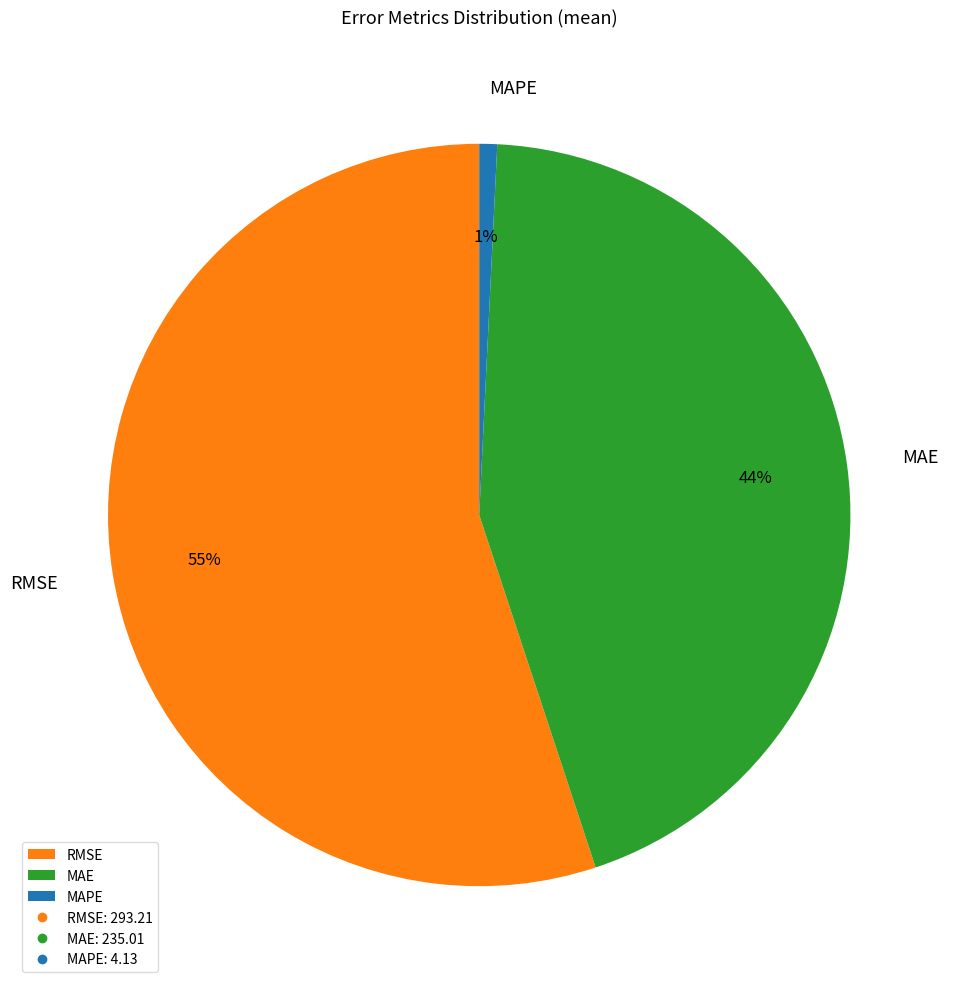

Rank the categories by value from lowest to highest.

MAPE, MAE, RMSE